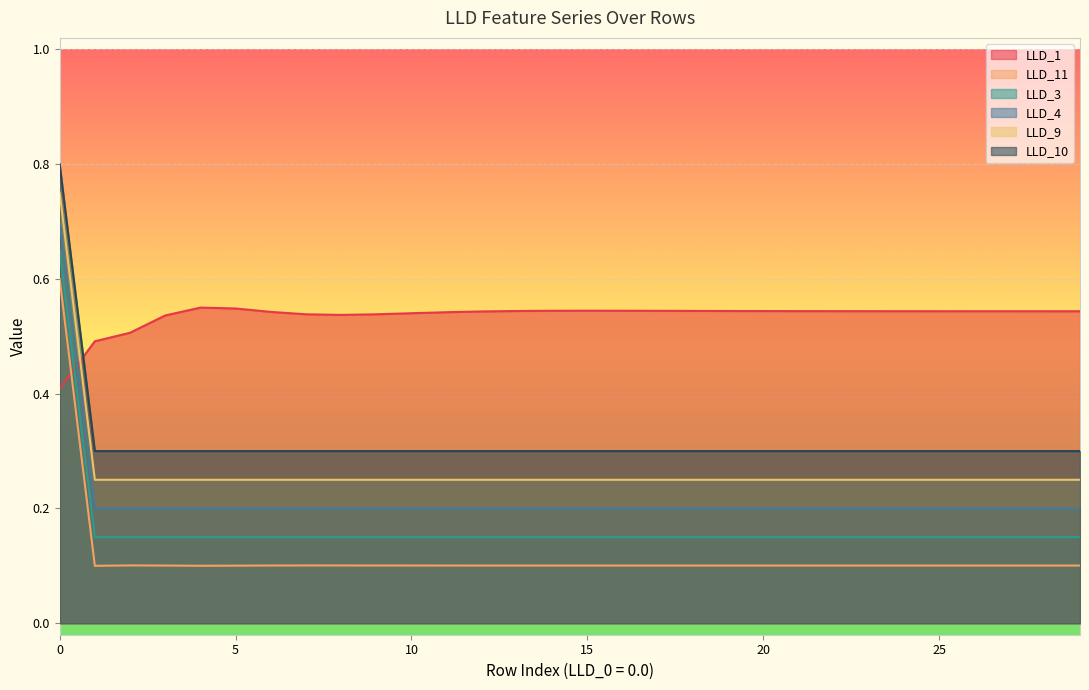

The value of LLD_4 at 17 is 0.2. True or false?

True